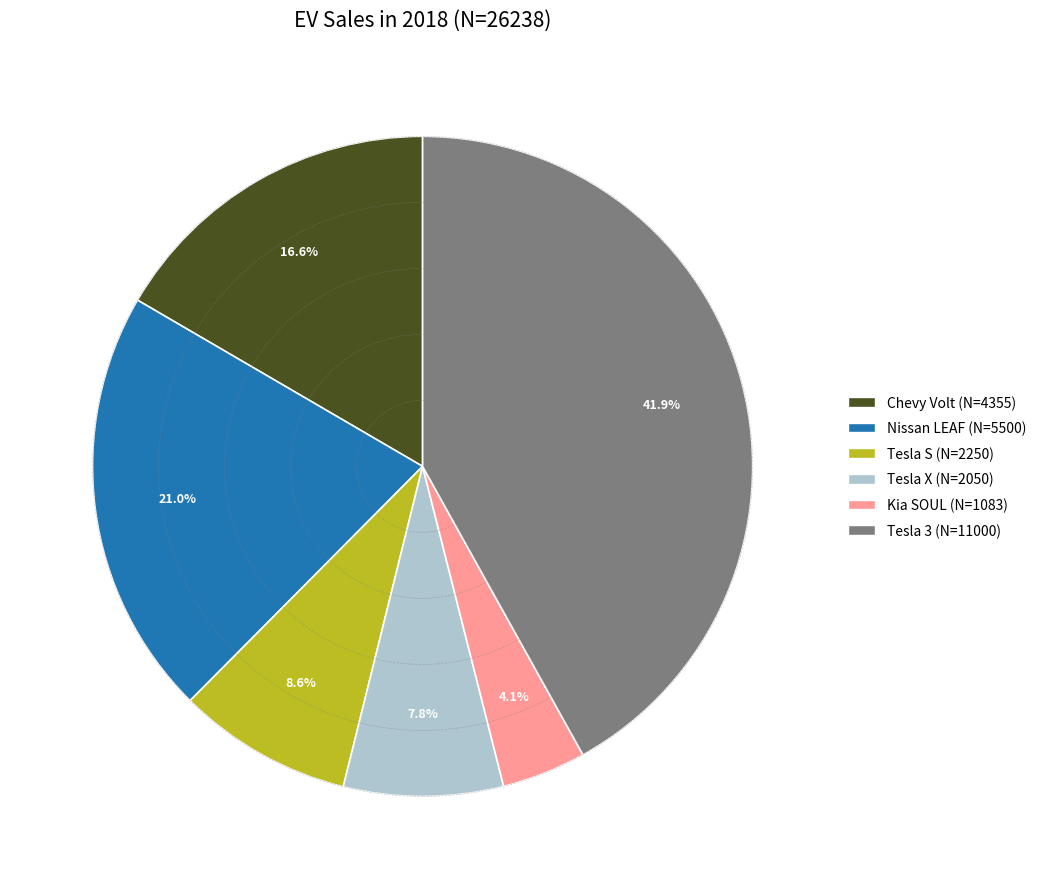

Is it true that Kia SOUL is 4% of the pie?

True